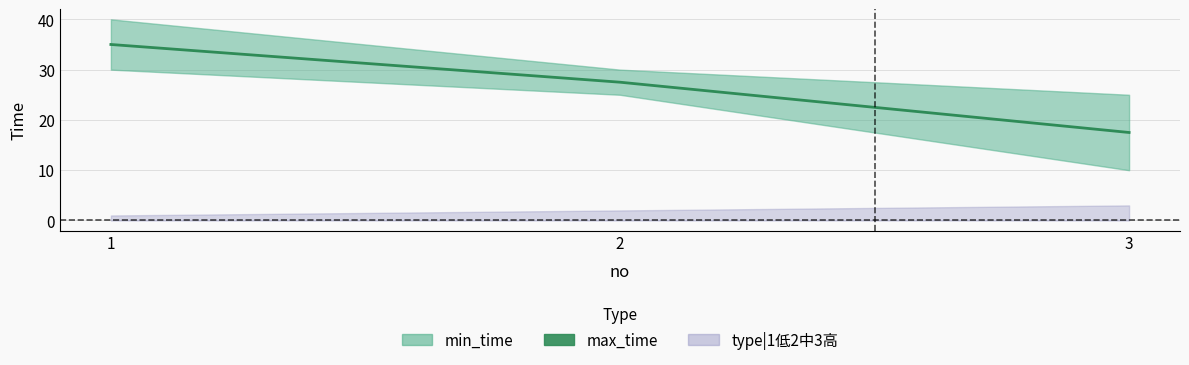

What is the value of the 3rd point from the left?

17.5